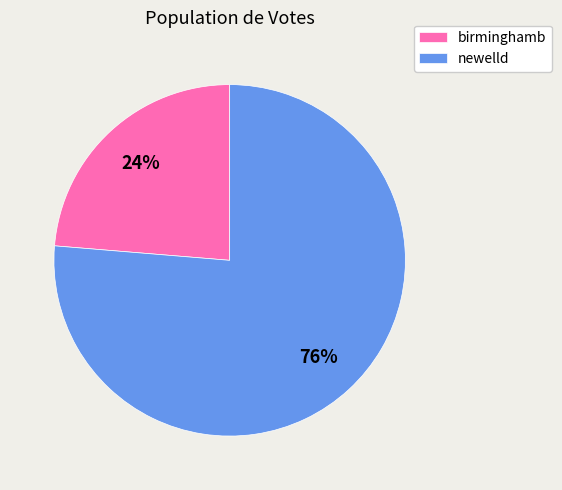

To the nearest percent, what percentage of the pie is newelld?

76%